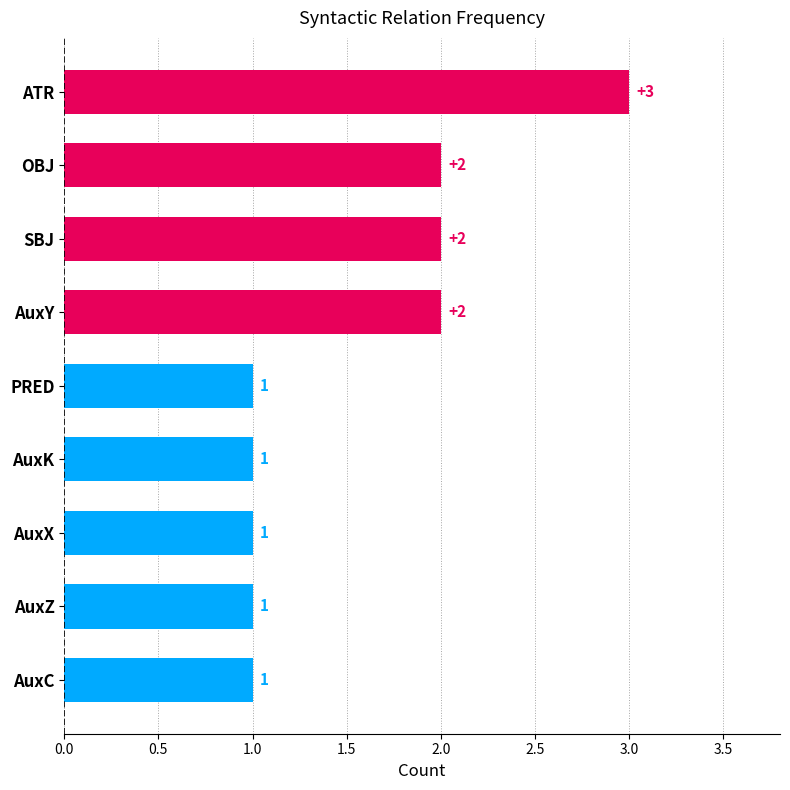

The chart shows a value of 3 at ATR. True or false?

True